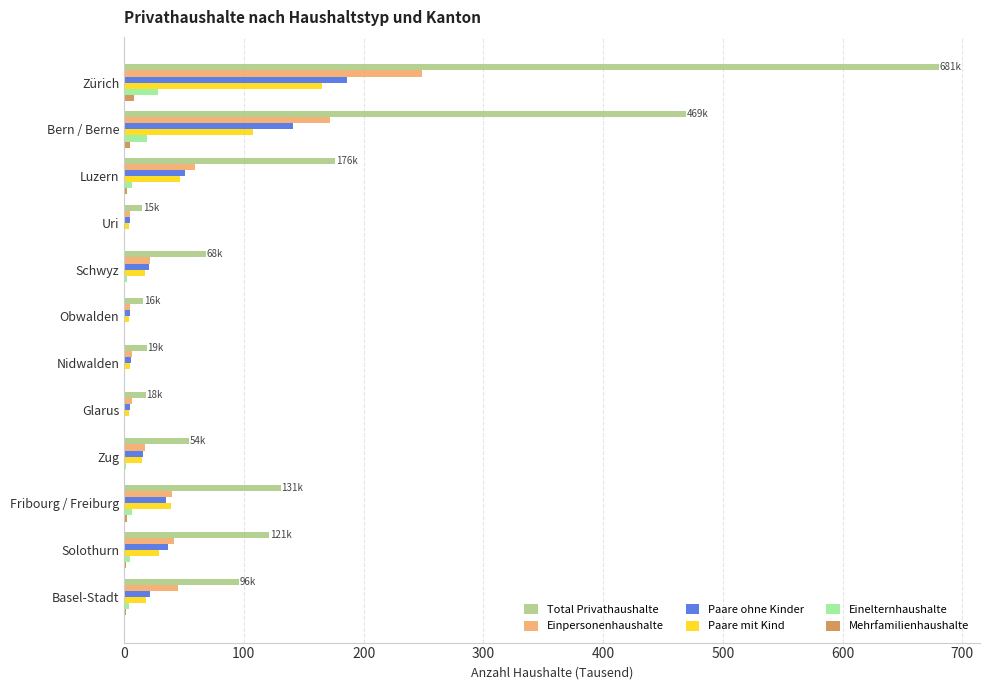

Which category has the highest value across all series?

Zürich